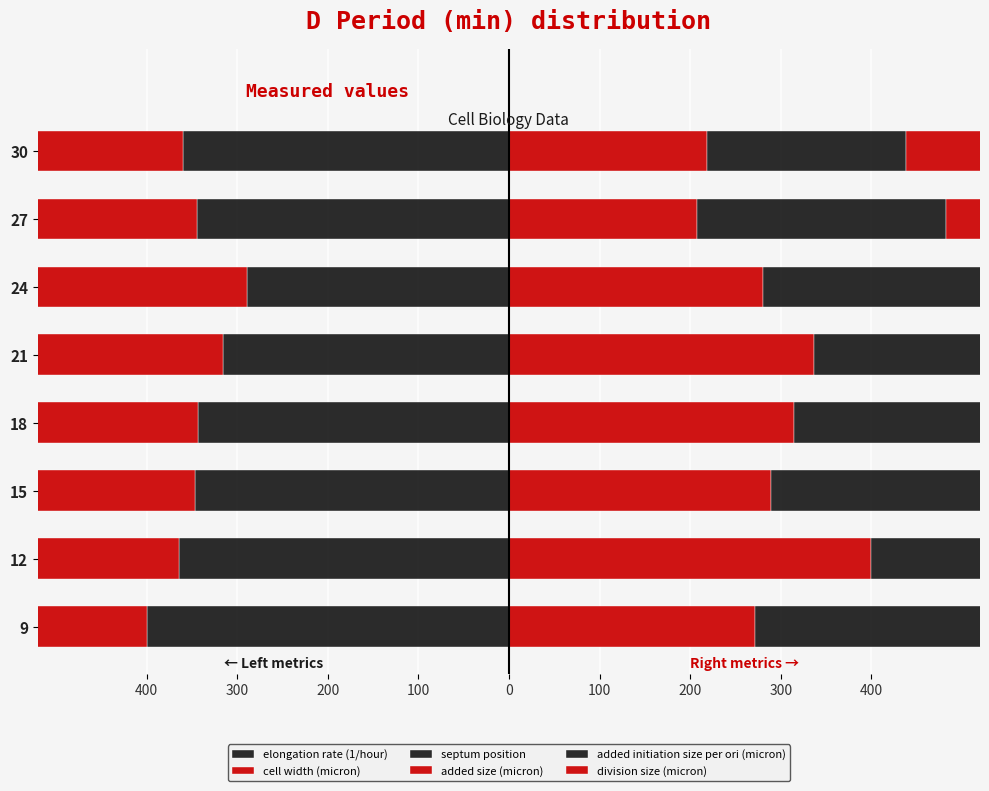

Which series has the largest total across all categories?

division size (micron)